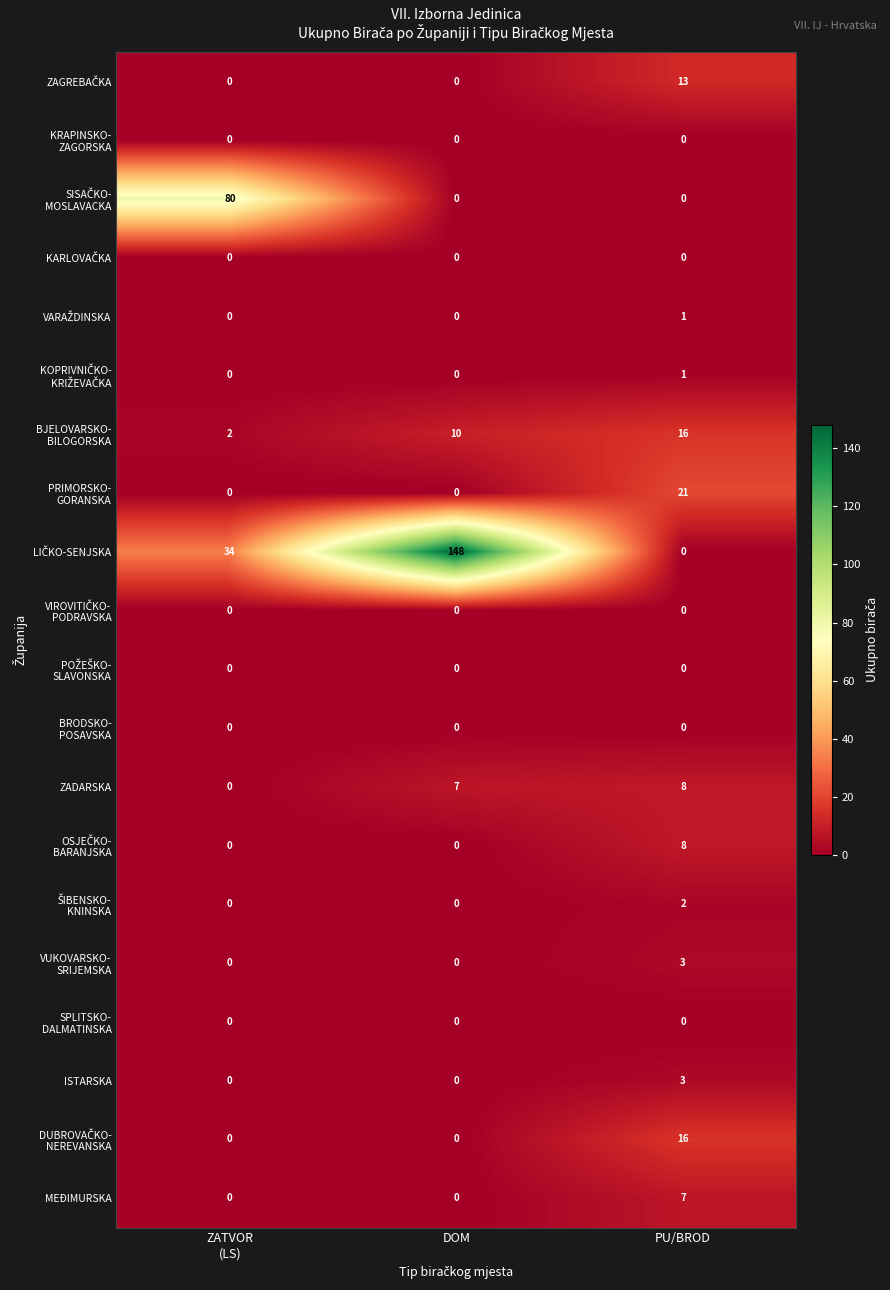

What is the greatest value displayed?

148